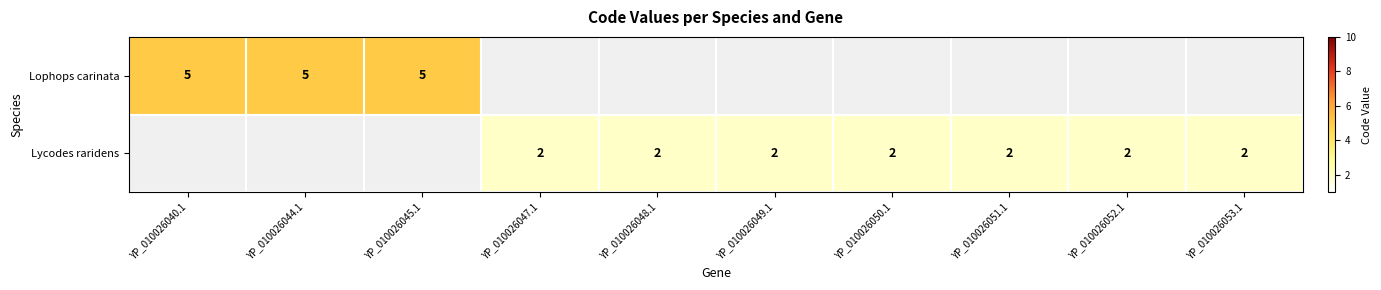

The Lycodes raridens series shows 2 at YP_010026047.1. True or false?

True